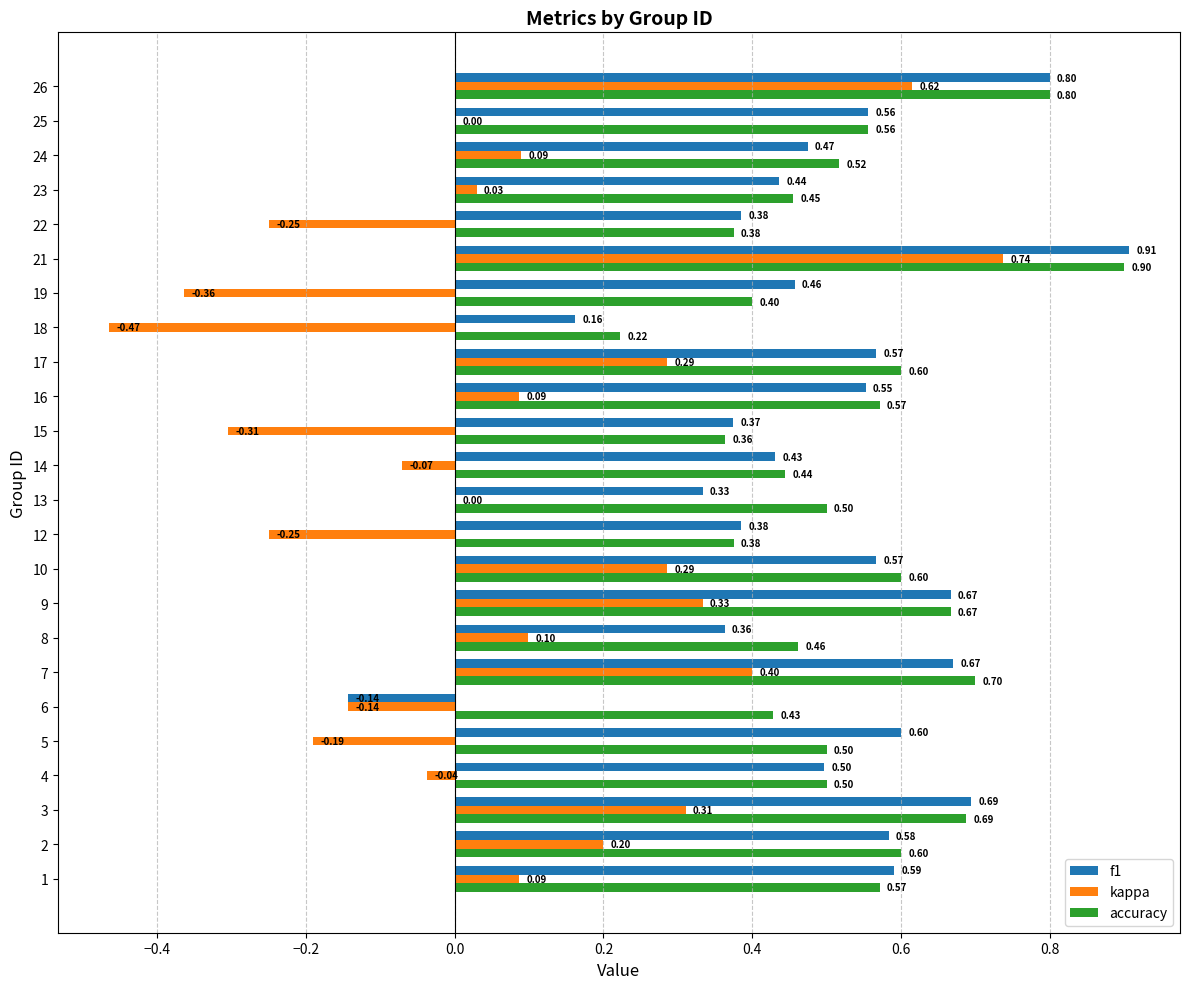

True or false: f1 has a value of 0.2 at 13.

False